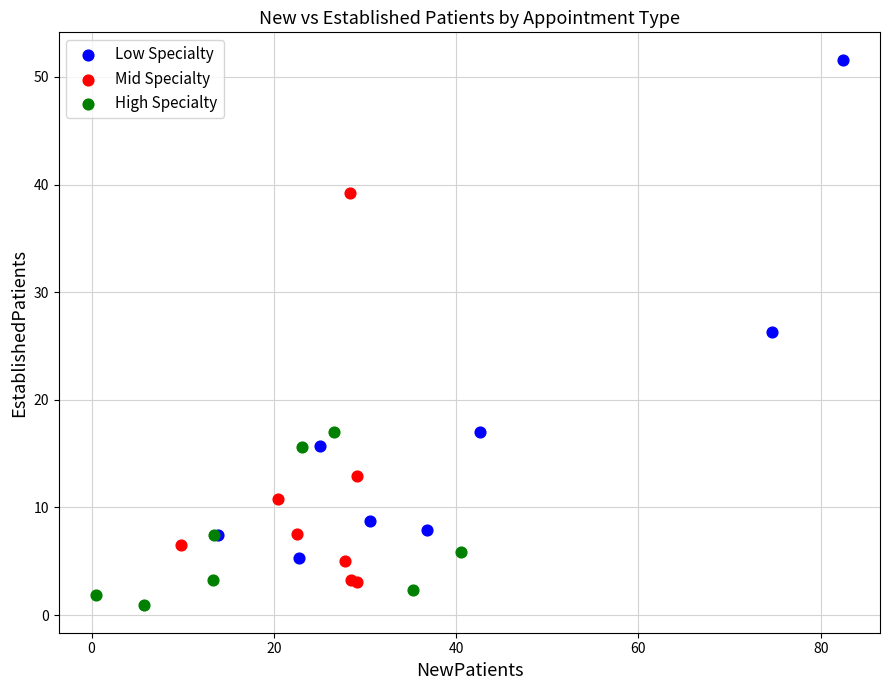

Which series reaches the minimum Y coordinate?

High Specialty